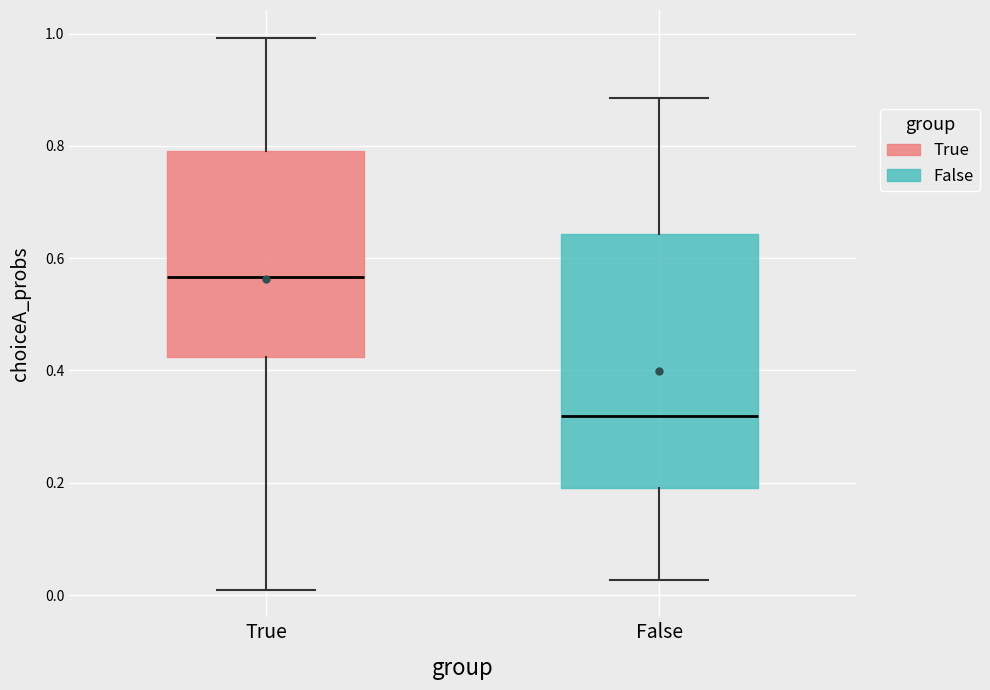

Reading left to right, read every box against the y-axis: the position of its median line, the range the box covers, and the ends of its whiskers. The values are not printed on the chart, so give them approximately, as read against the axis.

True: median 0.56, box 0.42 to 0.80, whiskers 0.00 to 1.00
False: median 0.32, box 0.20 to 0.64, whiskers 0.02 to 0.88